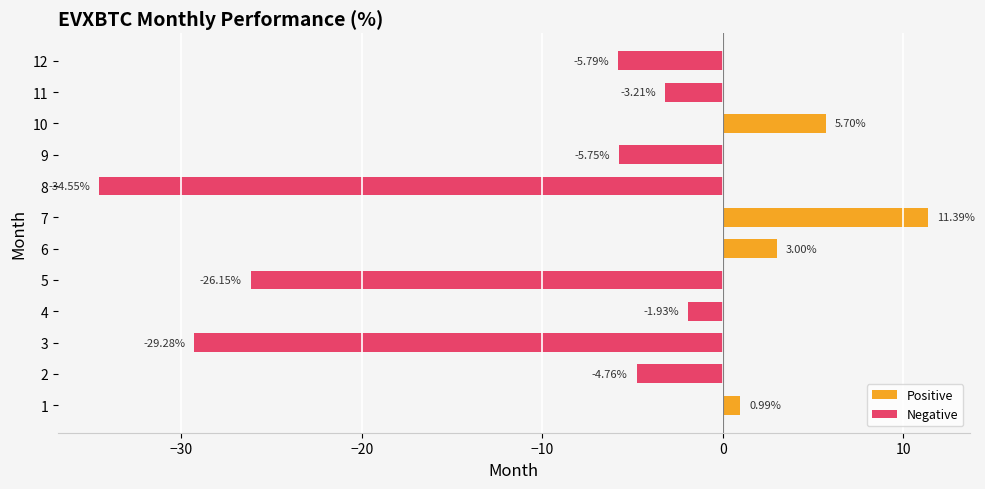

How many data points are less than -3?

7